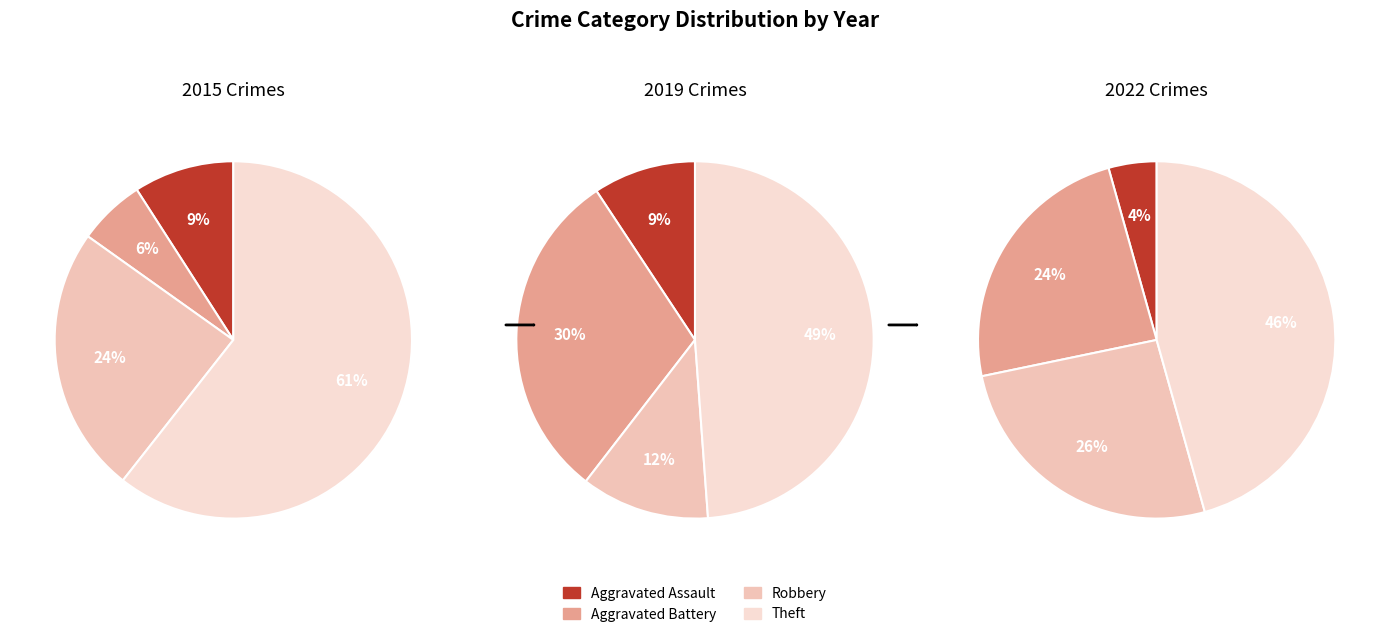

To the nearest percent, what is the difference between the largest and smallest slice percentages?

55%